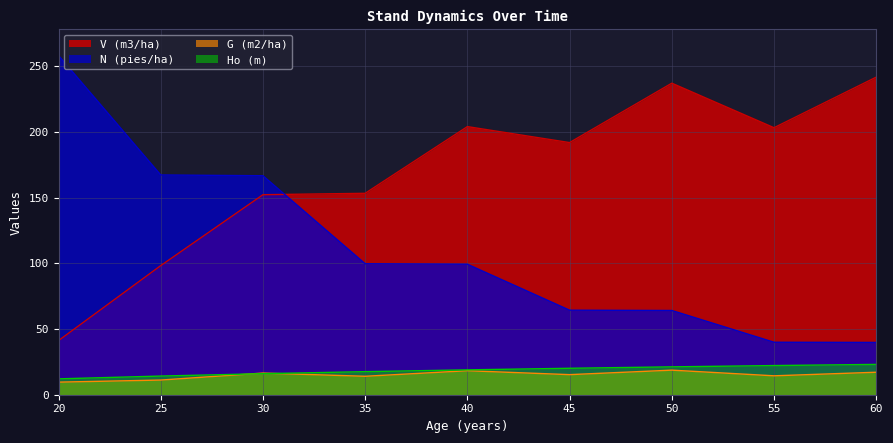

What is the sum of the G (m2/ha) values at 45 and 30?

31.8